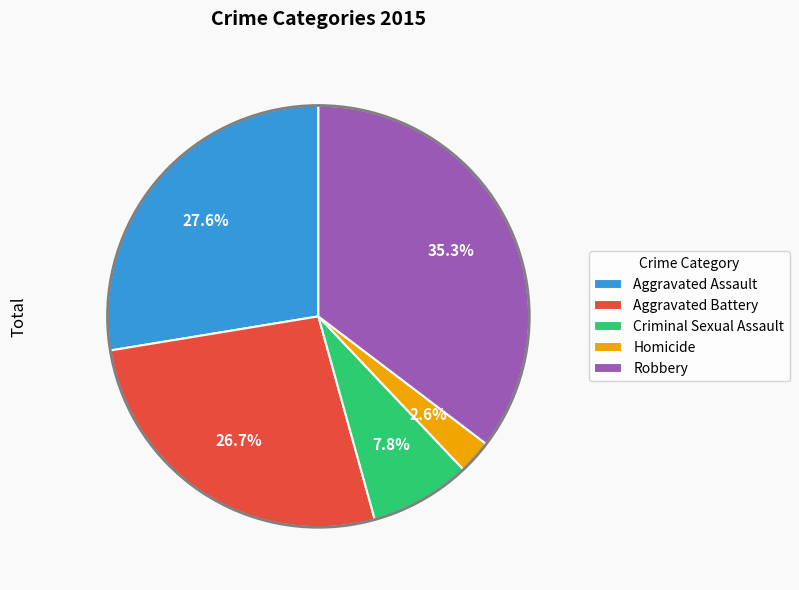

Is the sum of Criminal Sexual Assault and Aggravated Assault greater than half?

No